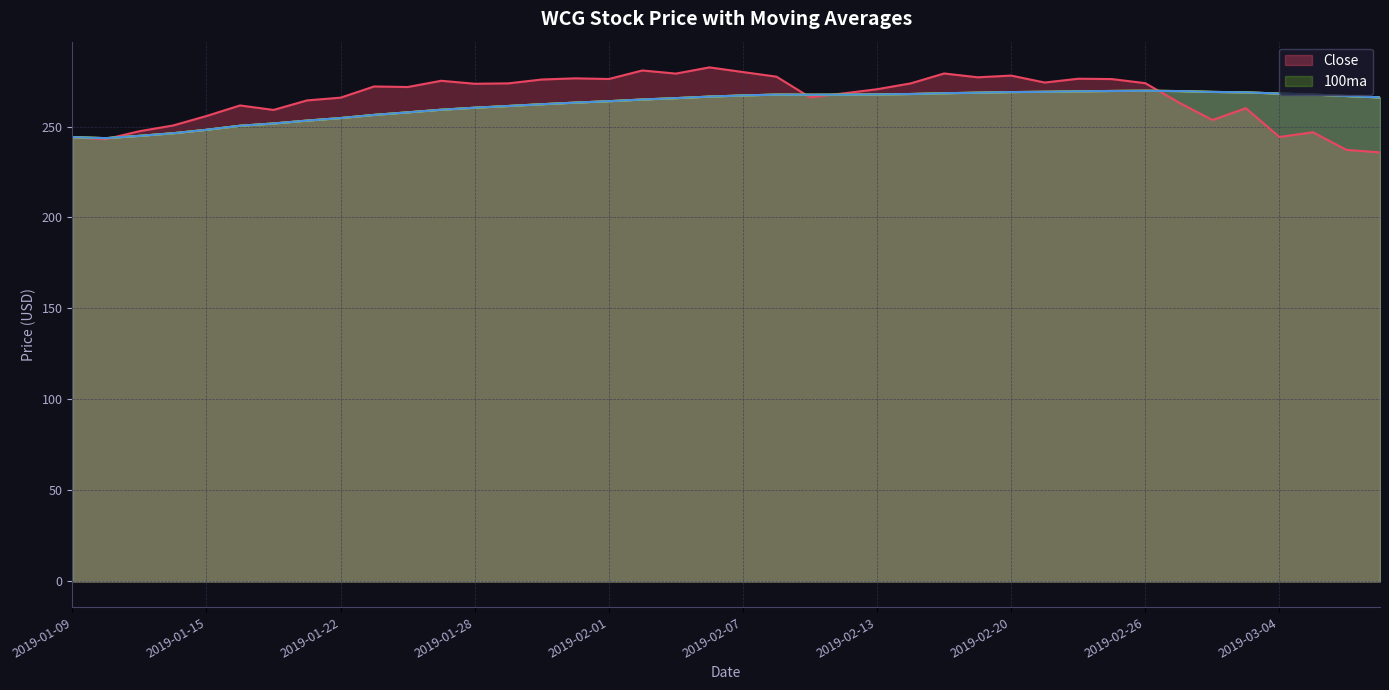

Where do 100ma and Close first cross each other?

2019-01-10 and 2019-01-11